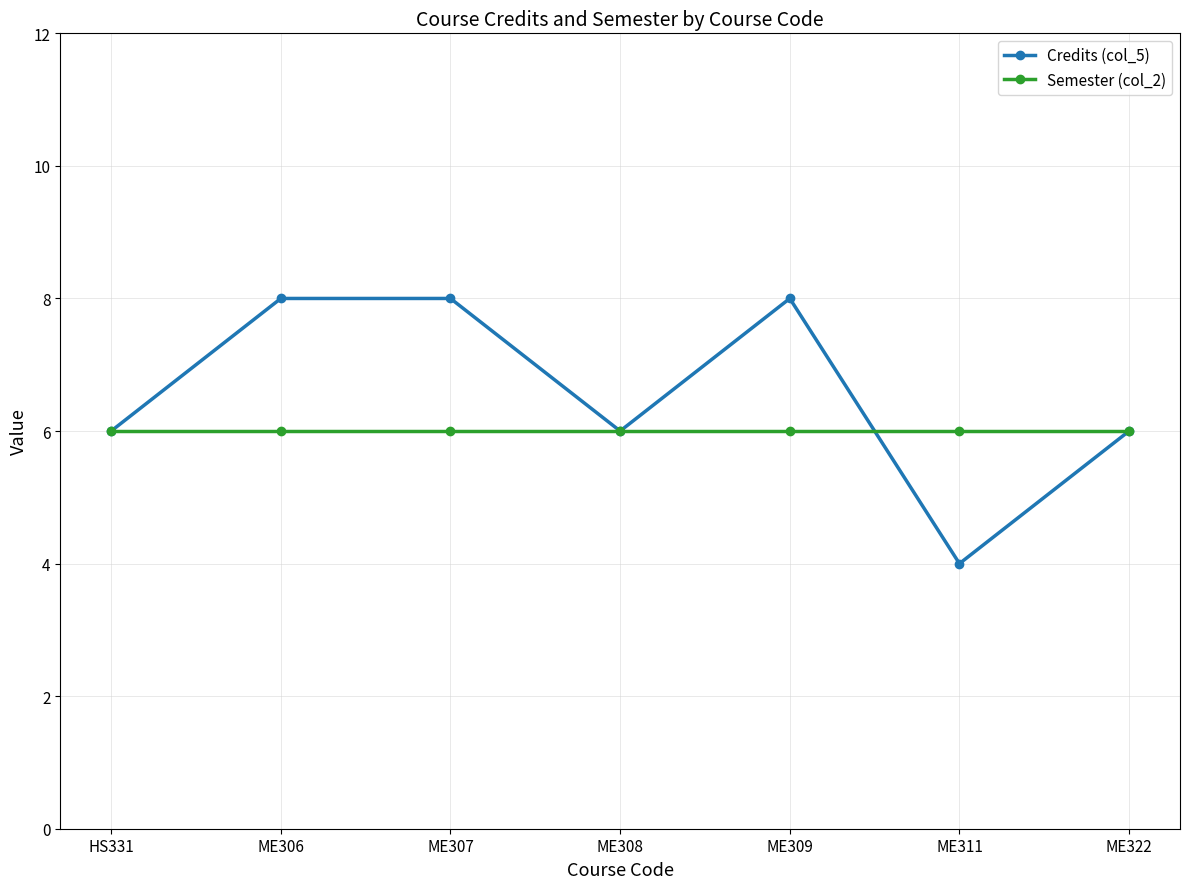

True or false: Semester (col_2) has a value of 6 at ME308.

True